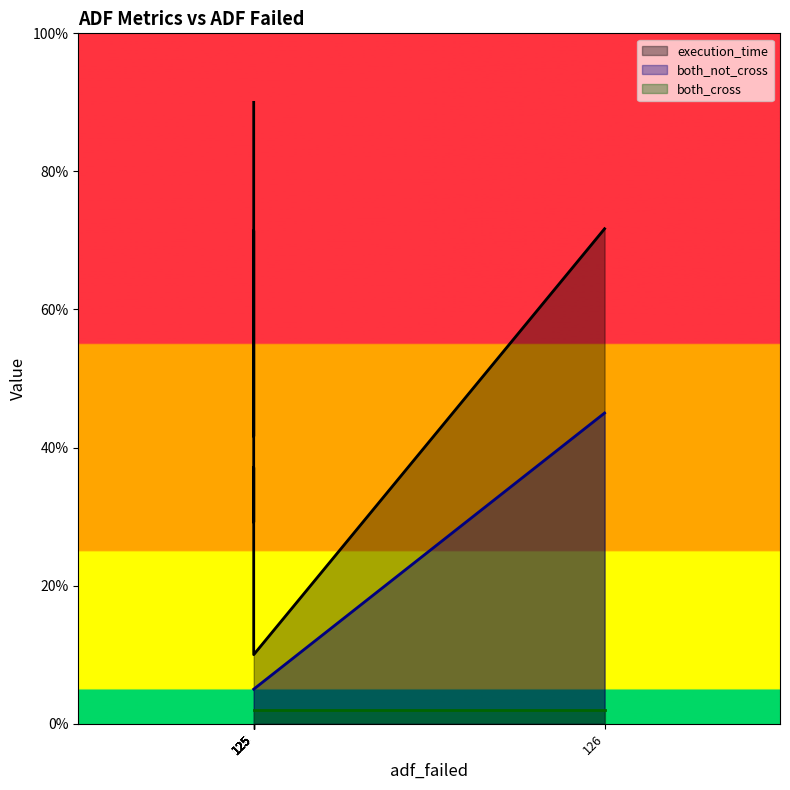

True or false: both_not_cross has more than 1 points higher than both neighbors.

False